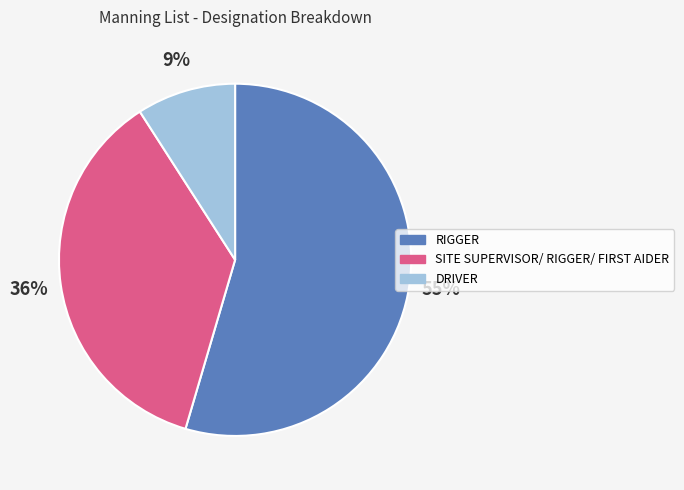

Is there a majority slice in this chart?

Yes